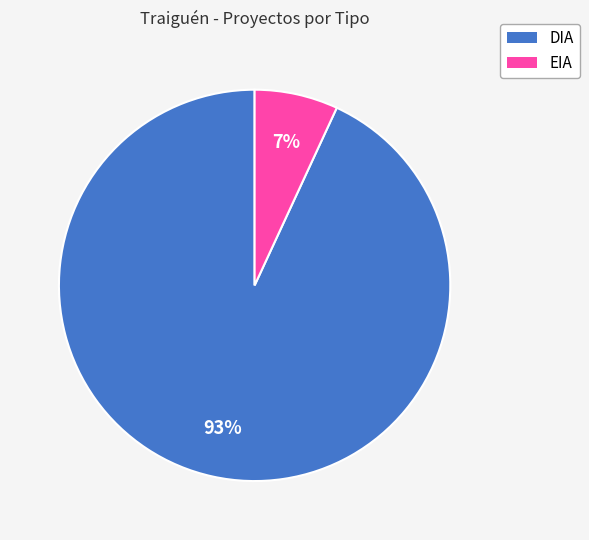

What percentage is the EIA slice, to the nearest percent?

7%